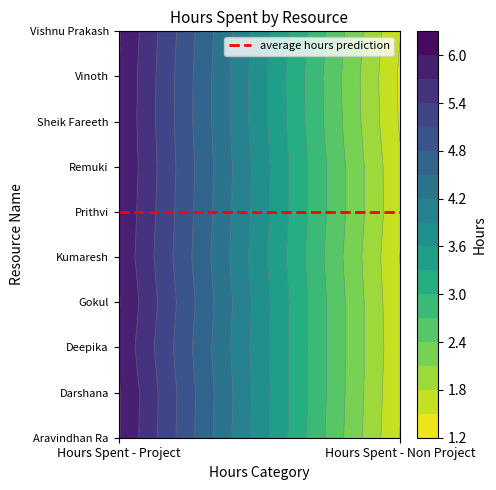

The value of Gokul at Hours Spent - Non Project is 2.3. True or false?

False